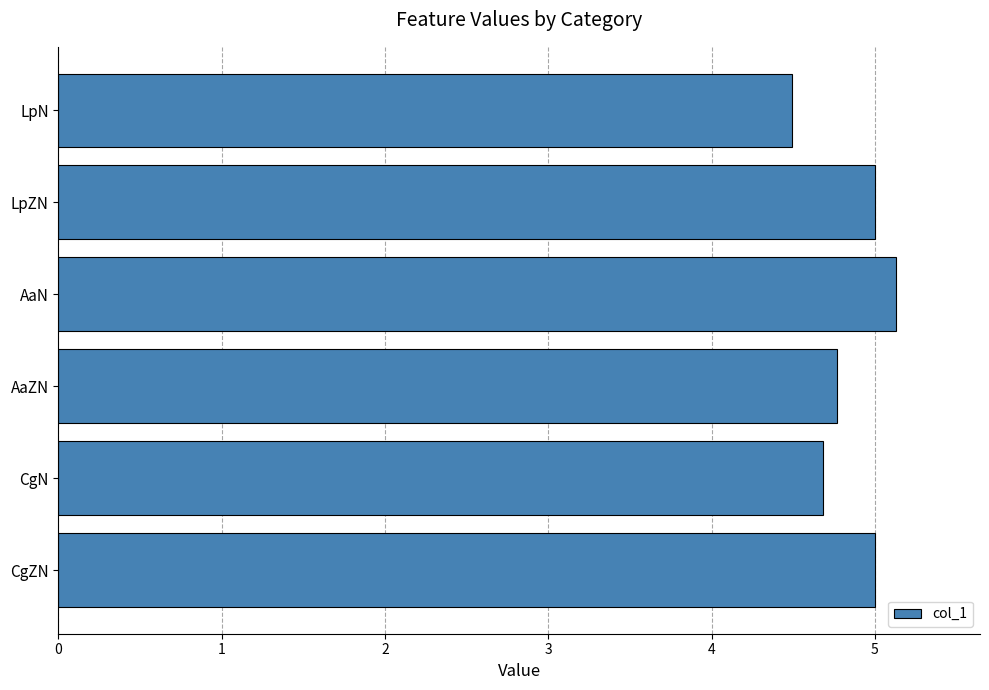

How many bars are there in total?

6